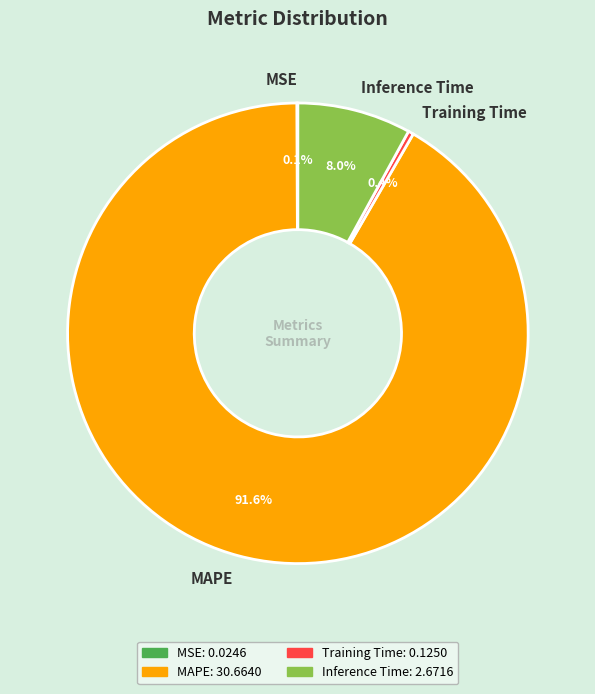

To the nearest percent, what is the difference between the MAPE and Inference Time slice percentages?

84%